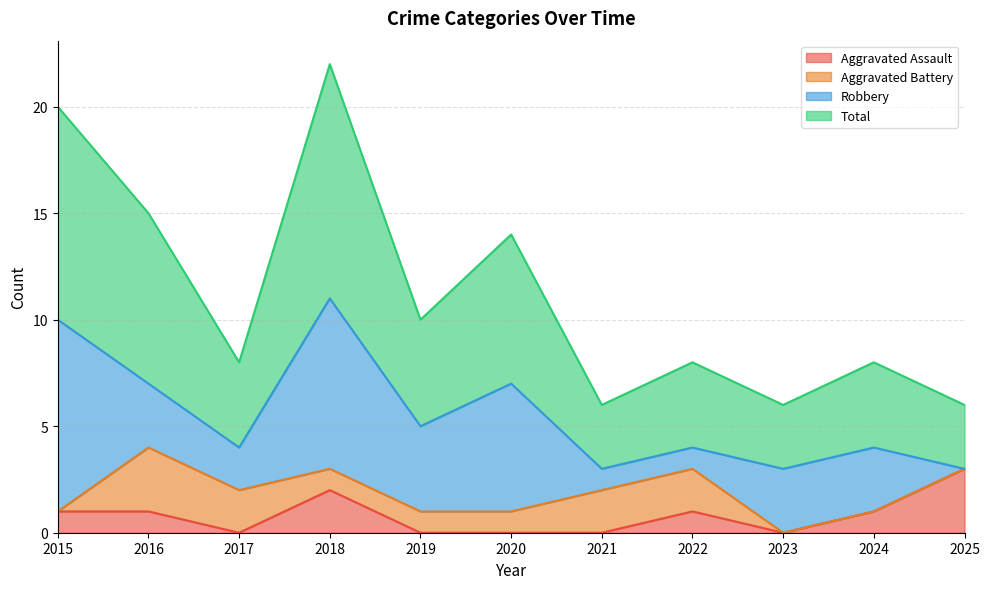

The value of Aggravated Assault at 2017 is 1. True or false?

False